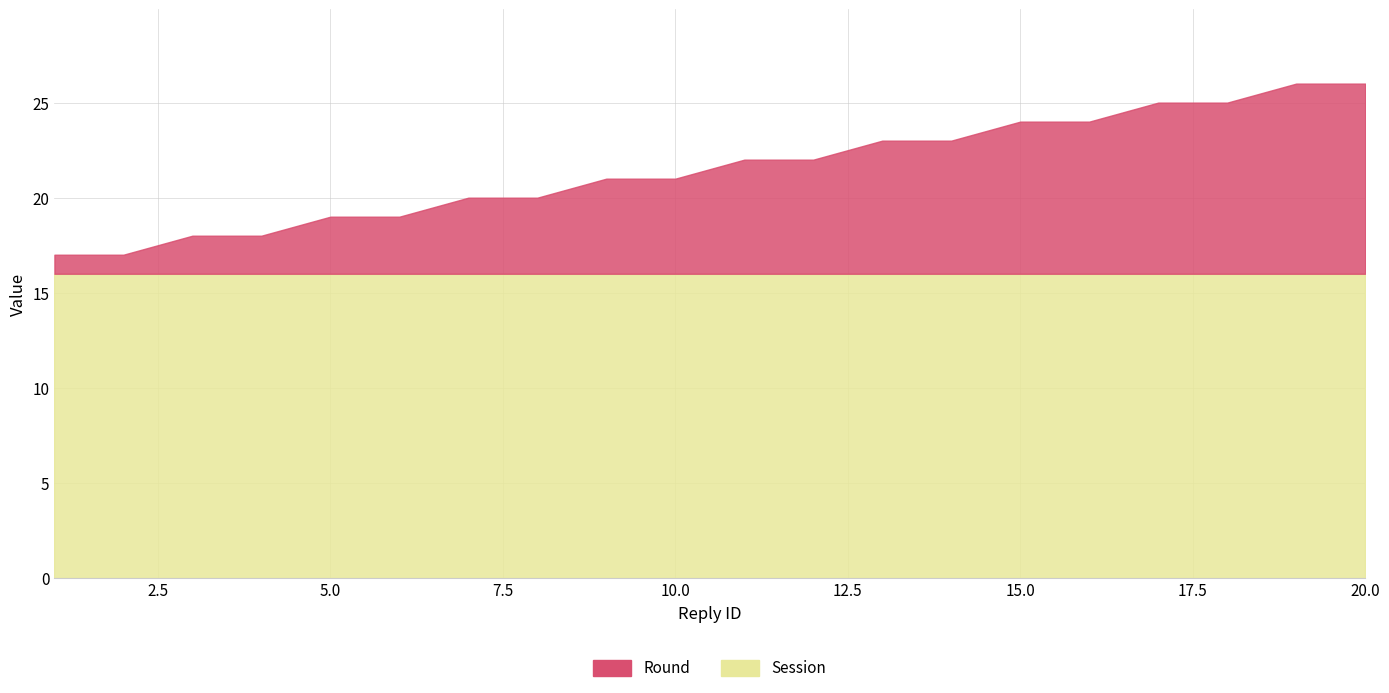

What is the value of the 9th point from the left?

21